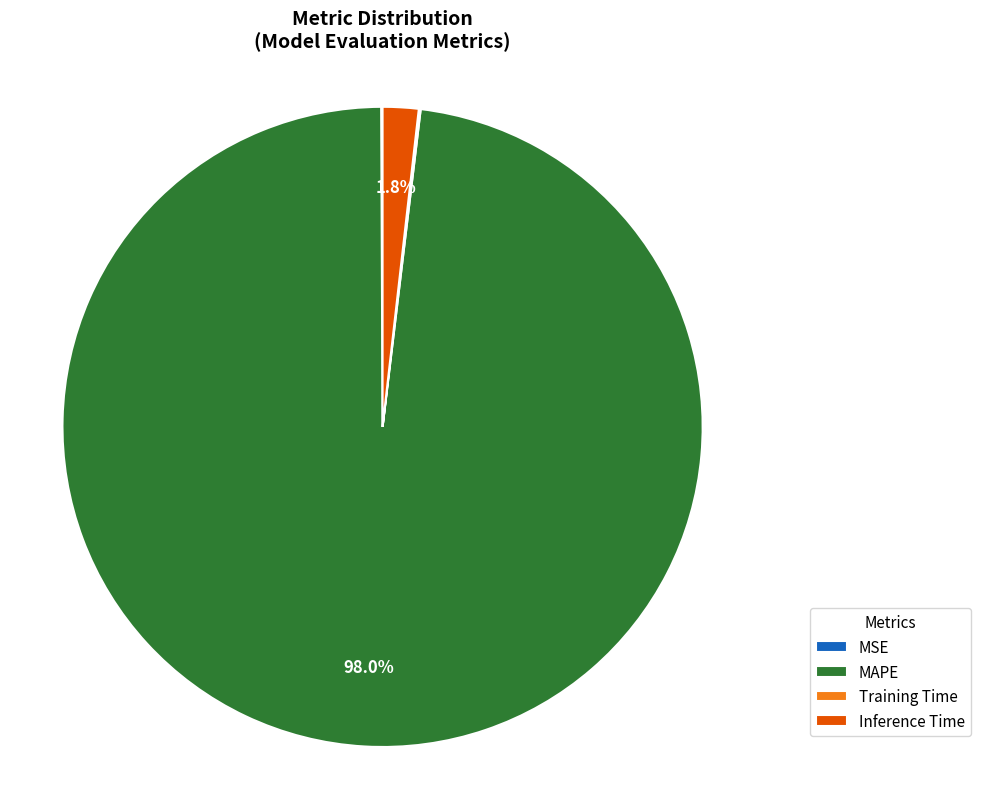

Between MAPE and Inference Time, which is larger?

MAPE